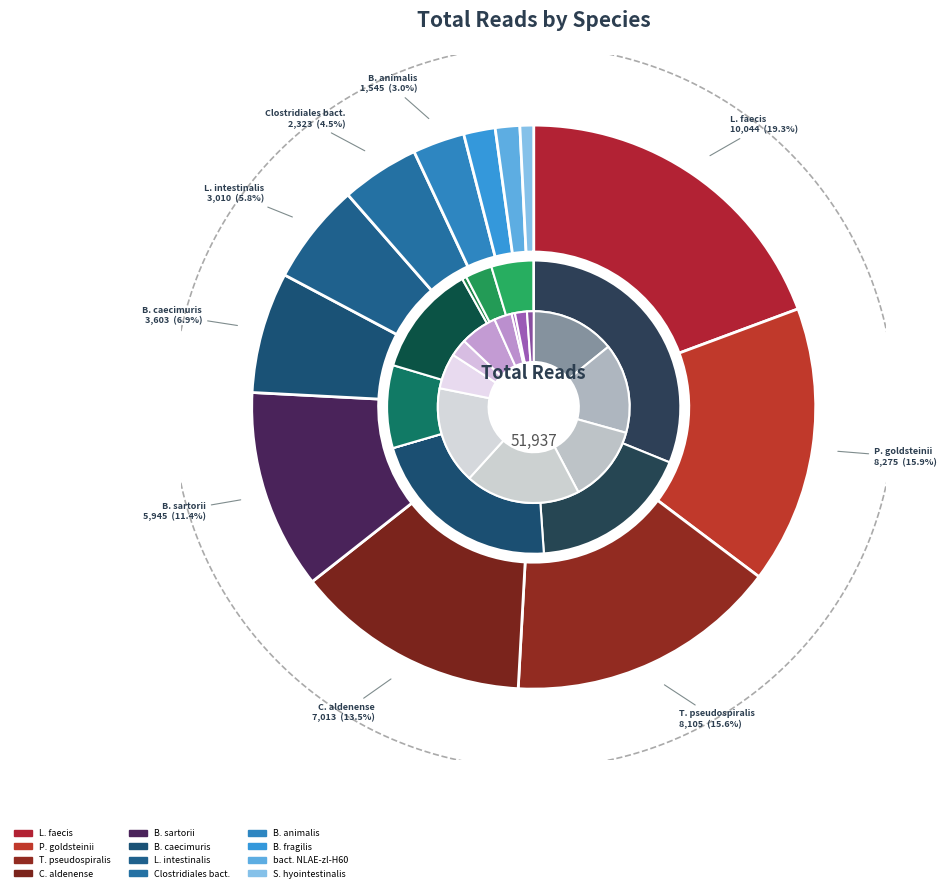

Approximately how many times larger is the value at [Clostridium]_aldenense compared to bacterium_NLAE-zl-H60?

9.6